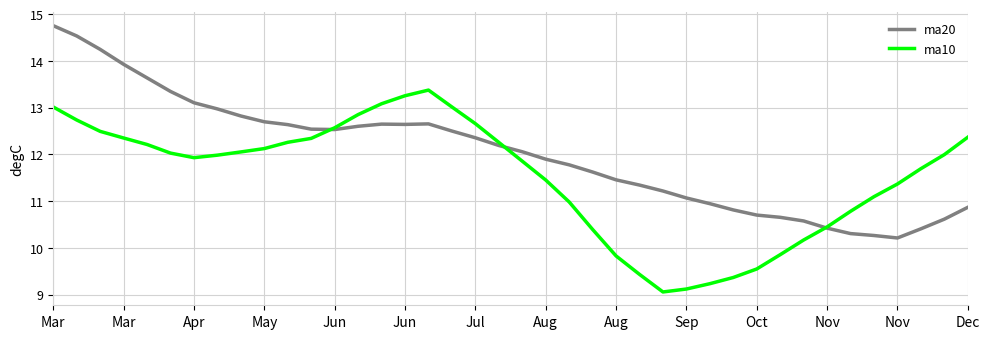

Which series has the largest total across all categories?

ma20